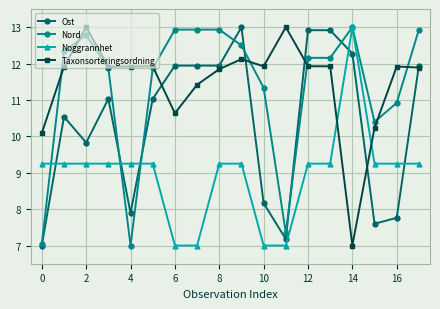

What is the greatest value displayed?

13.0